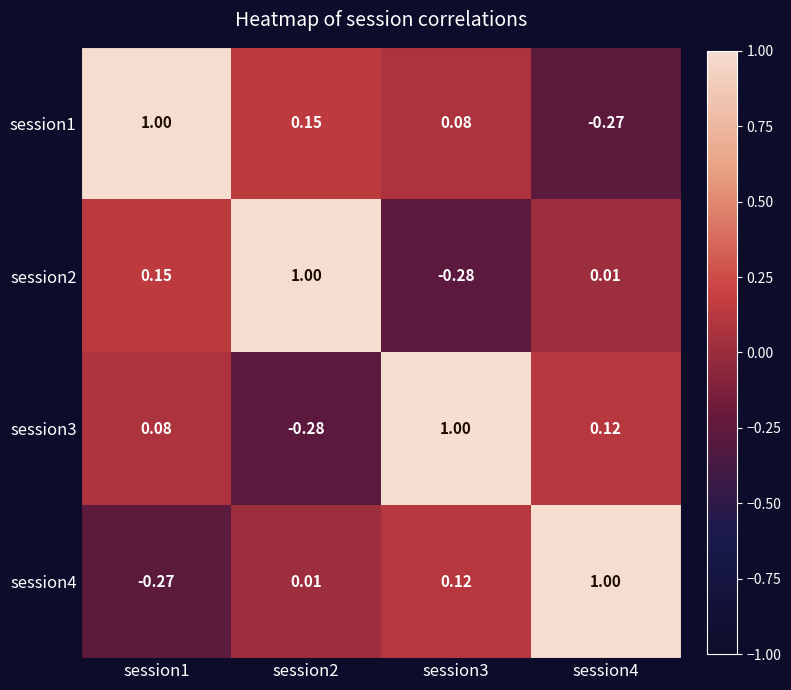

Is the value of session2 at session4 greater than the value of session3 at session3?

No